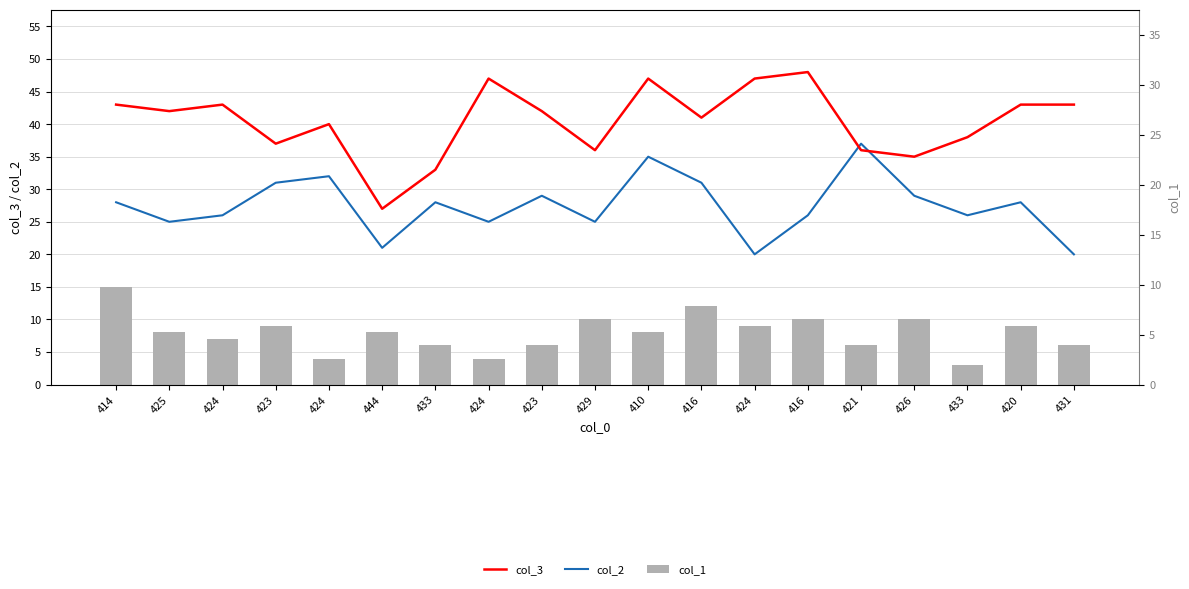

What are all the series names shown in the legend?

col_3, col_2, col_1